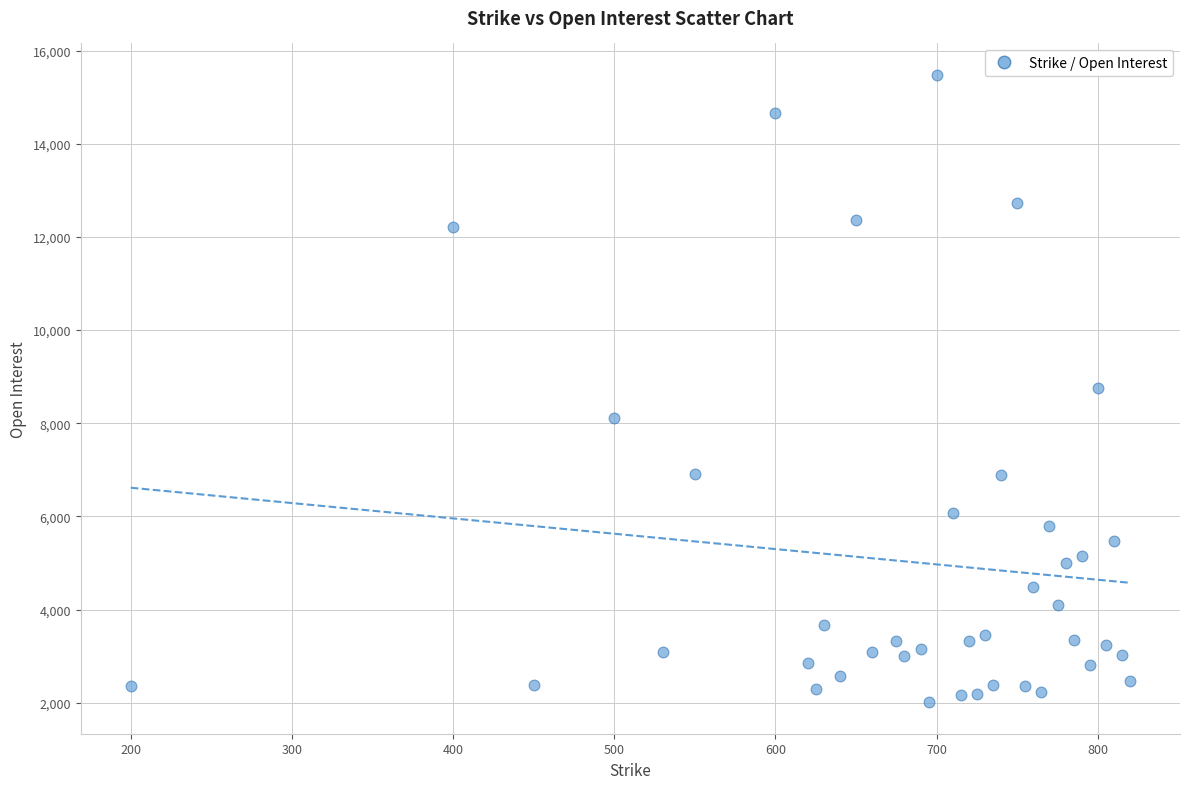

What is the range of Y values (max minus min)?

13470